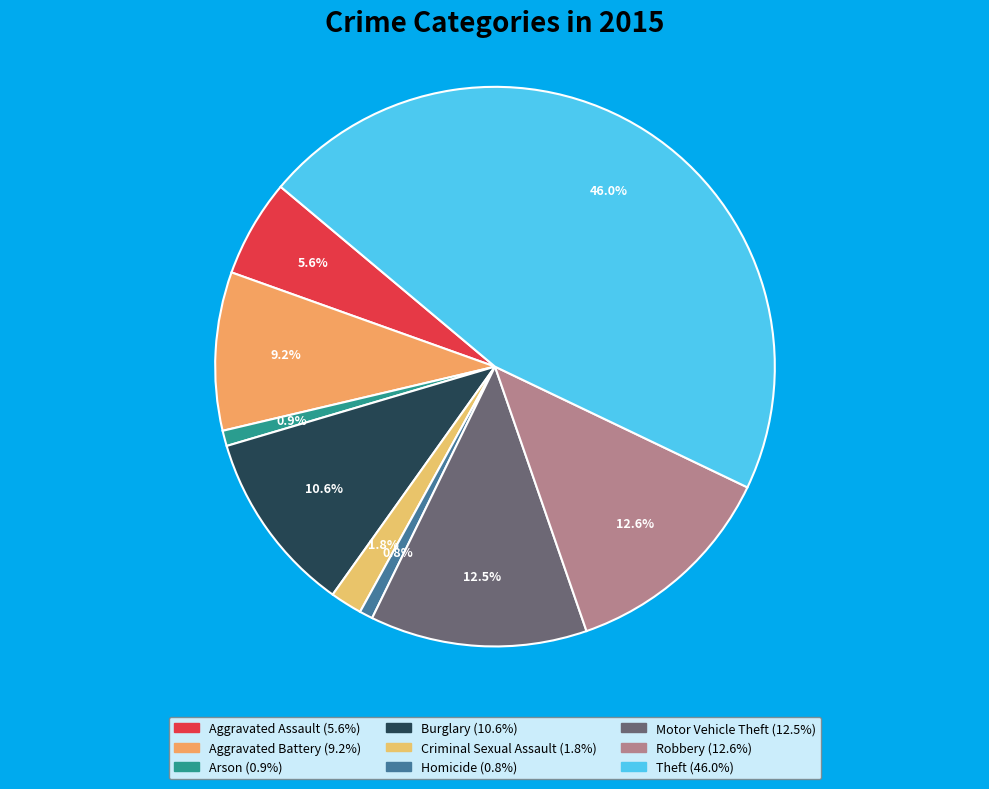

Rank the categories by value from highest to lowest.

Theft, Robbery, Motor Vehicle Theft, Burglary, Aggravated Battery, Aggravated Assault, Criminal Sexual Assault, Arson, Homicide